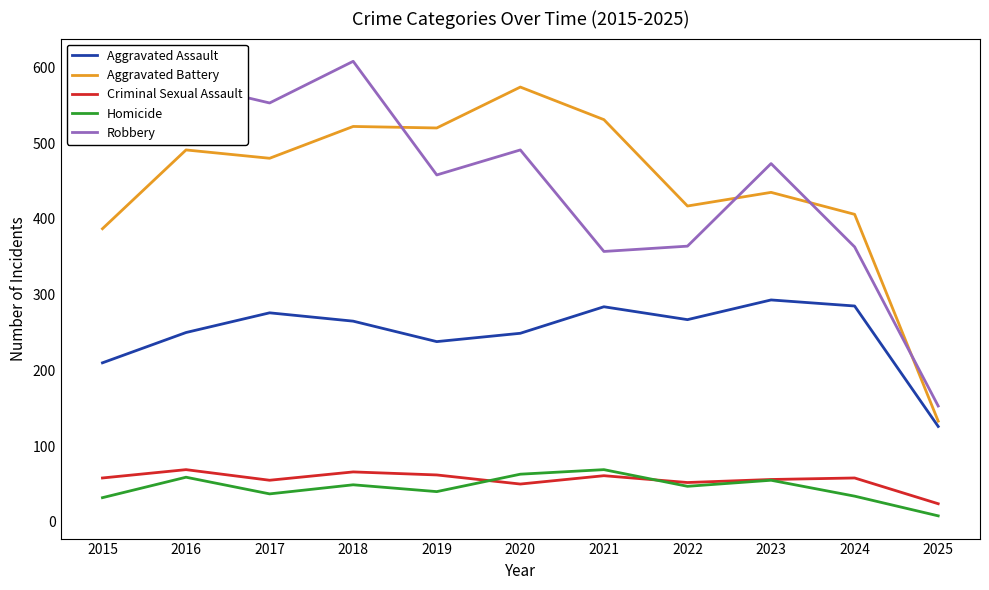

At 2025, list the series in order from largest to smallest.

Robbery, Aggravated Battery, Aggravated Assault, Criminal Sexual Assault, Homicide